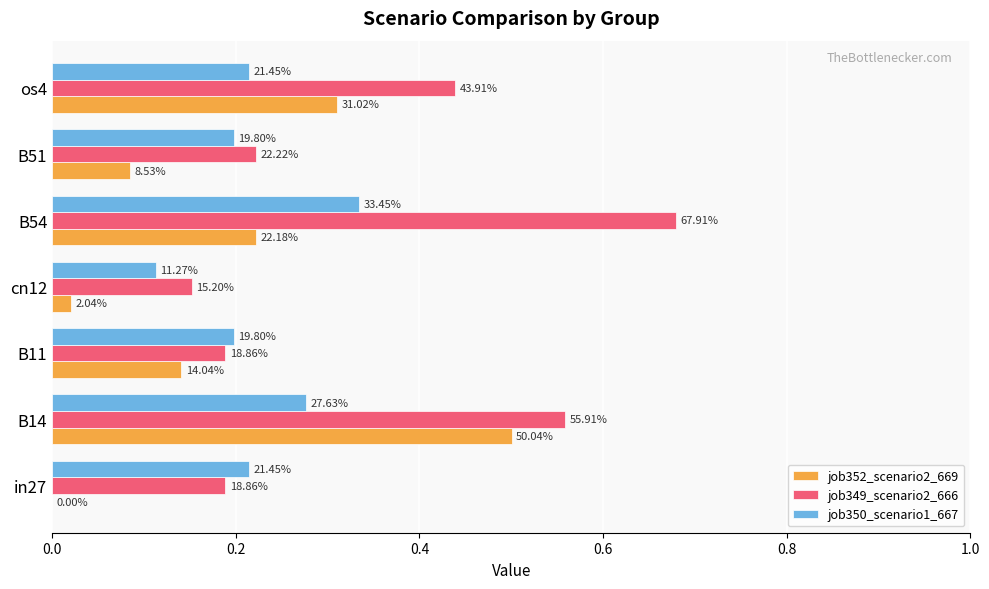

What are all the series names shown in the legend?

job352_scenario2_669, job349_scenario2_666, job350_scenario1_667